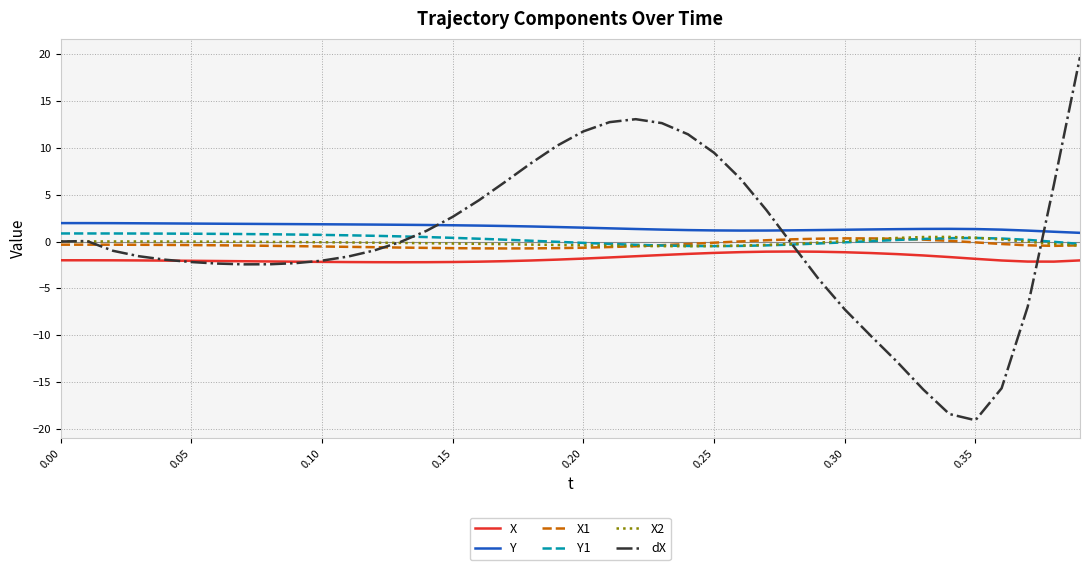

True or false: X and X1 intersect in this chart.

False